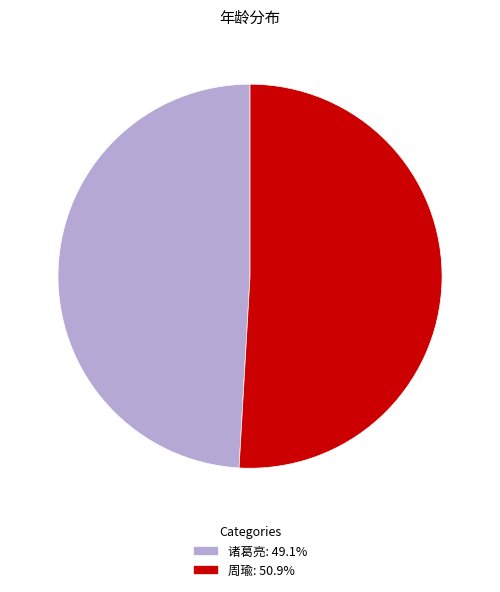

Between 周瑜 and 诸葛亮, which is larger?

周瑜